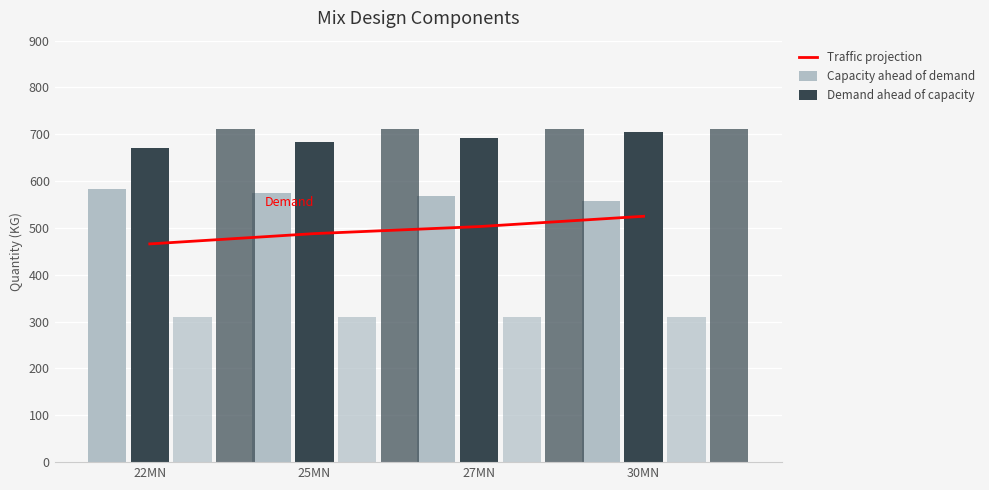

What value does the Capacity ahead of demand series have at 22MN?

583